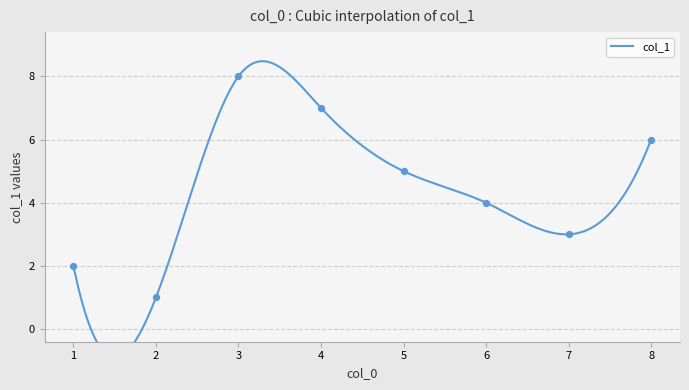

Between 3 and 4, which is larger?

3